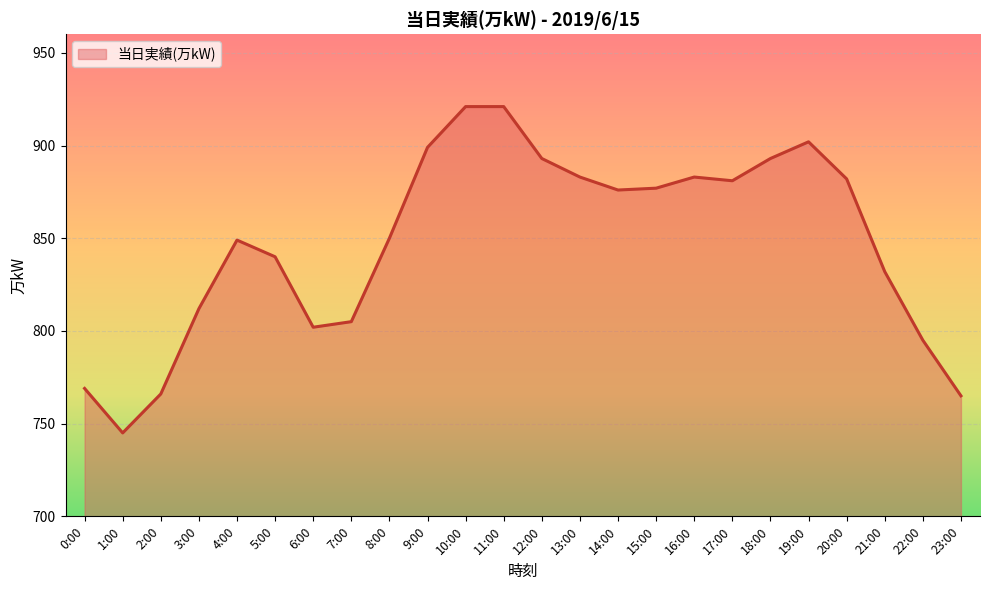

What is the greatest value displayed?

921